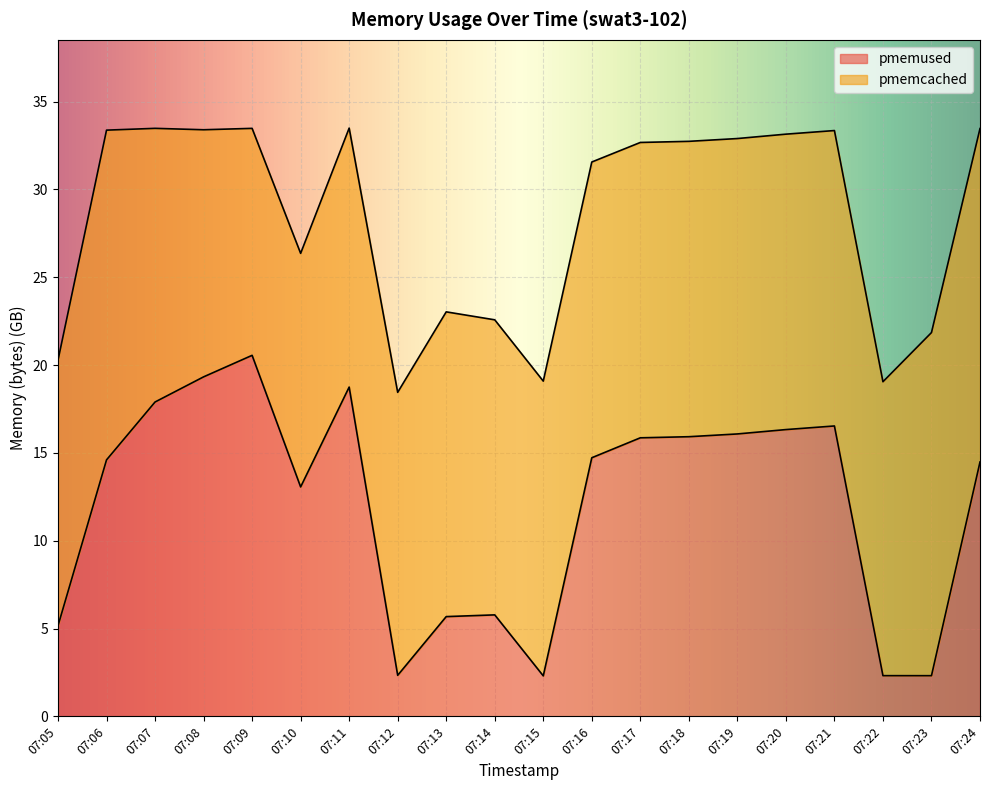

What is the difference between the second highest and minimum values?

17.0